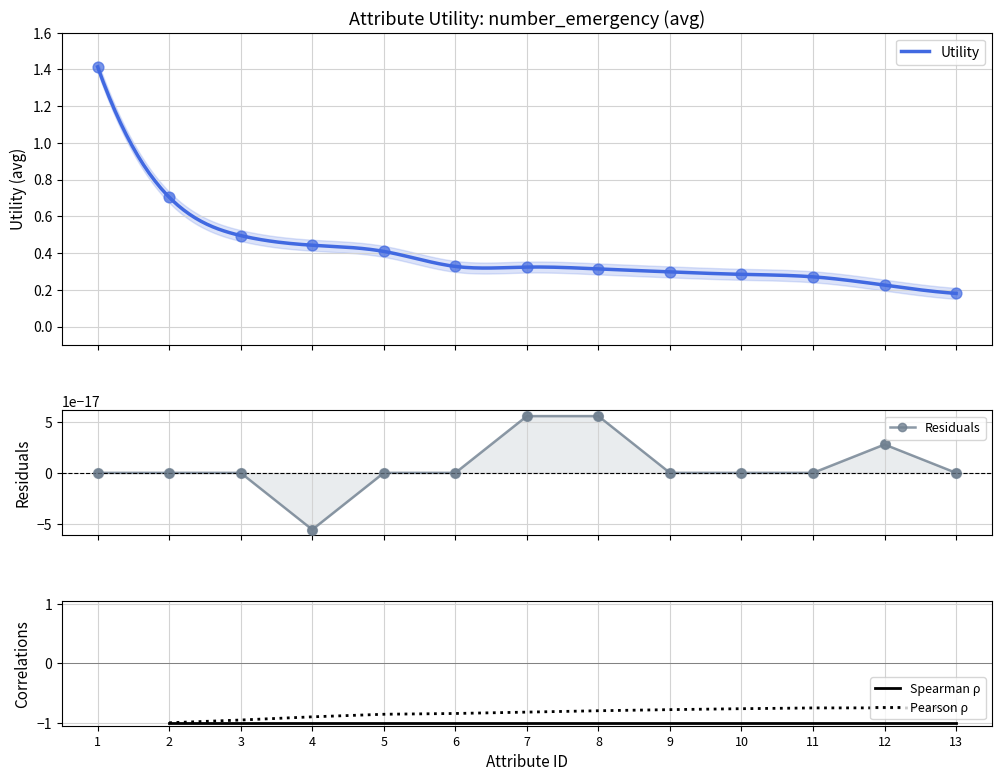

True or false: Spearman ρ has a value of -1.0 at 5.

True